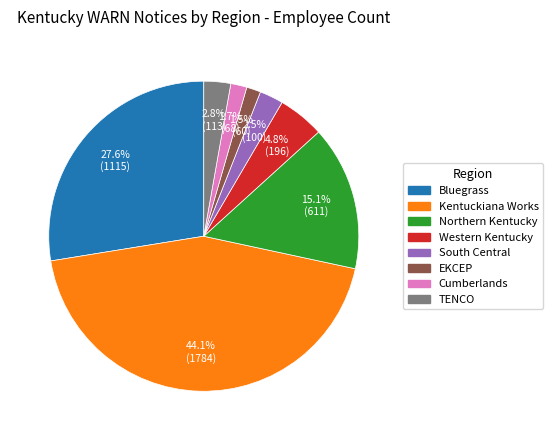

What percentage do TENCO and EKCEP together represent?

4.3%